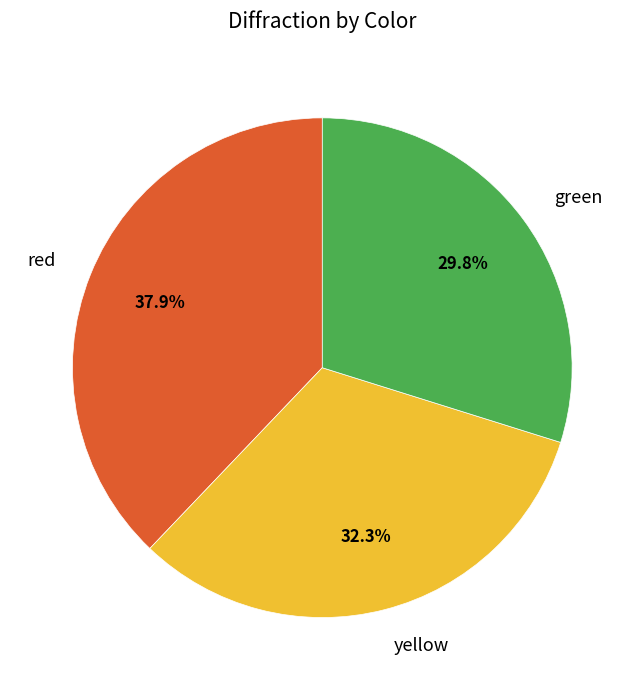

Does green represent more than half of the total?

No